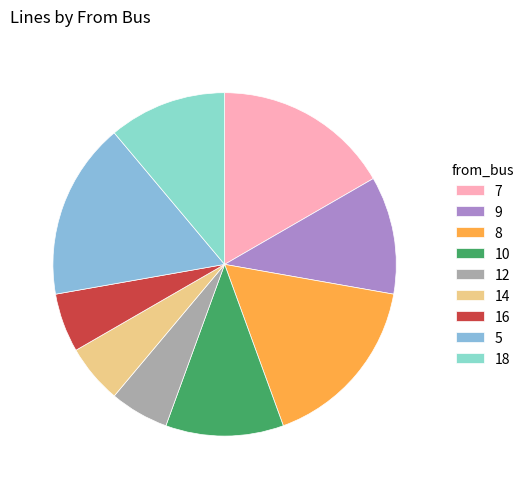

Between 16 and 5, which is larger?

5